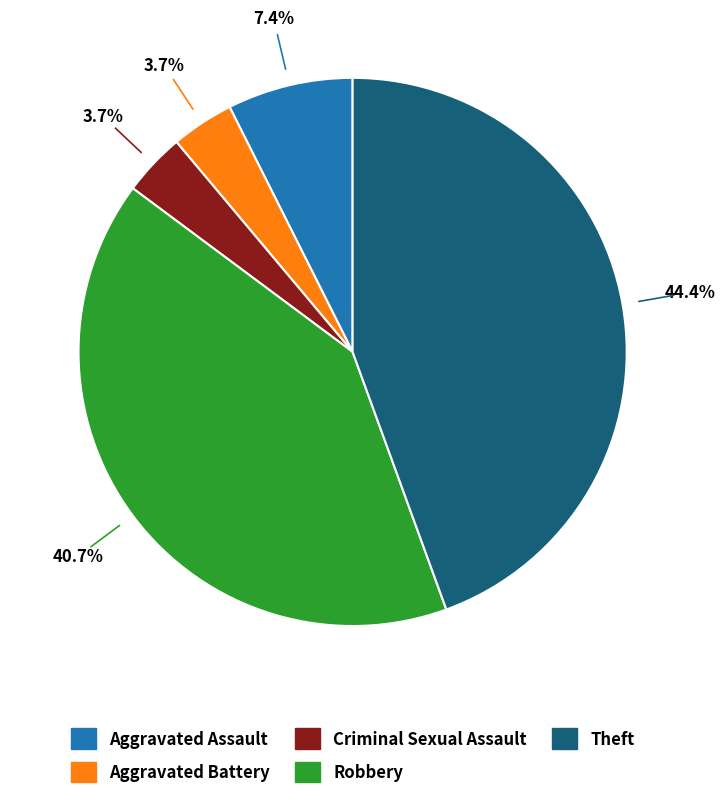

To the nearest percent, what is the average slice percentage?

20%